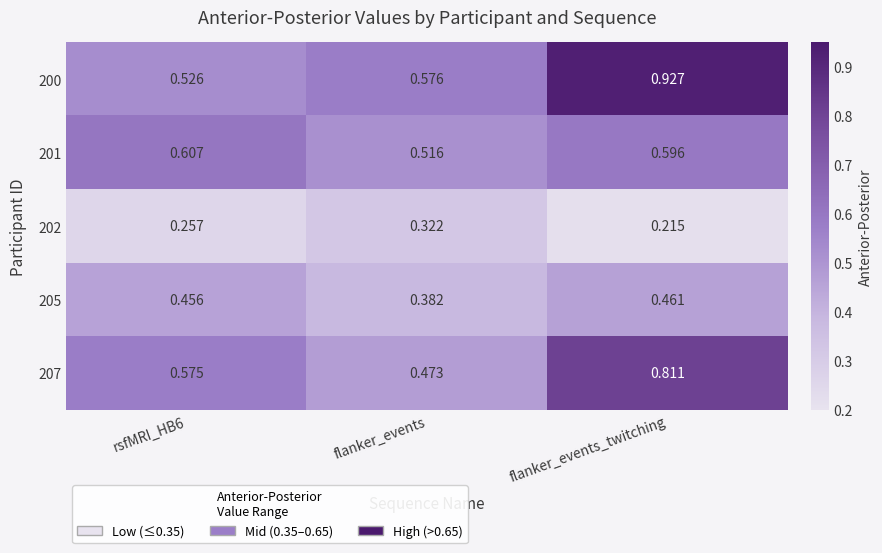

Where is 202 nearest to the value 0?

flanker_events_twitching